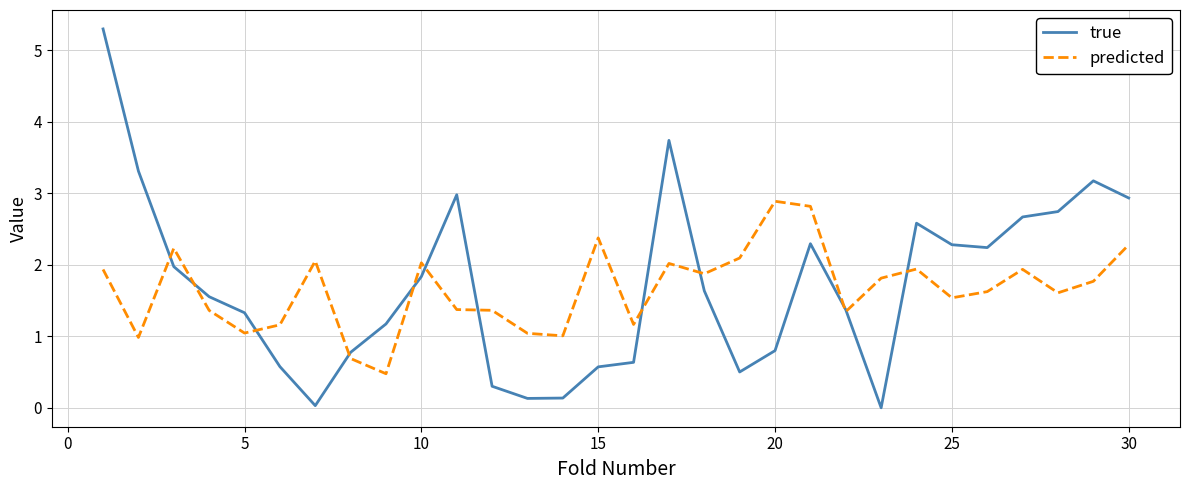

Which series has the widest spread of values?

true